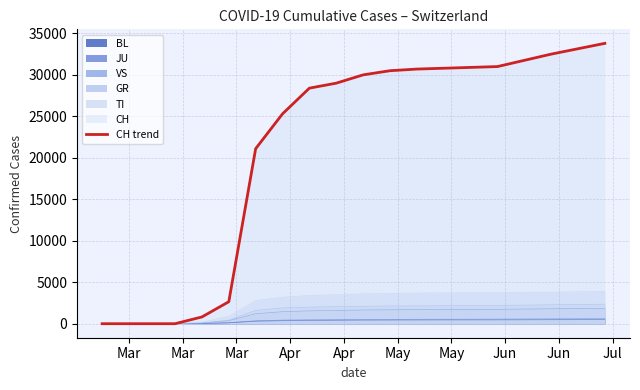

What is the label of the 8th point from the left?

Jun